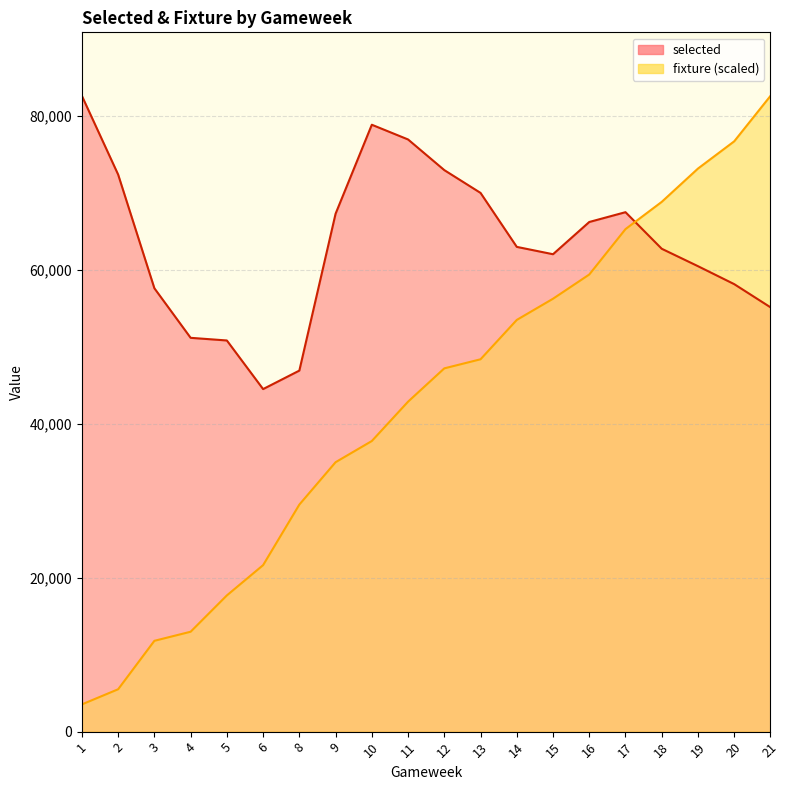

List the series in order of their peak value, highest first.

selected, fixture